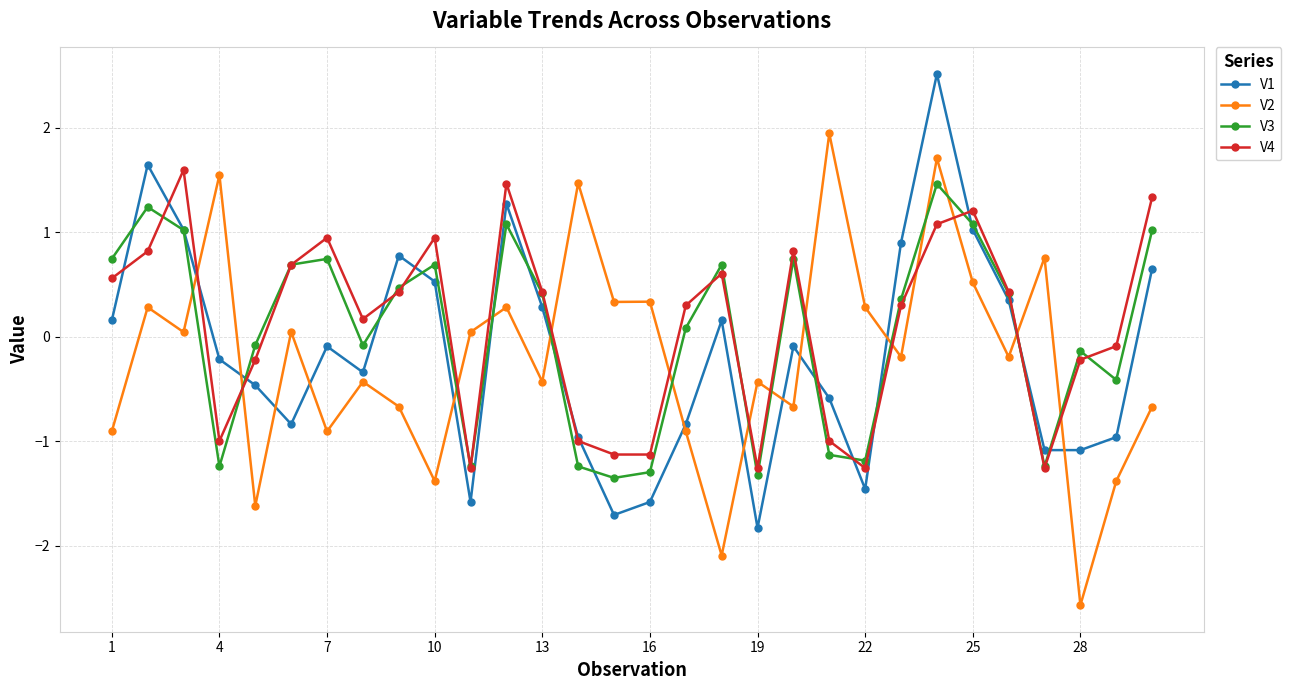

What is the greatest value displayed?

2.5